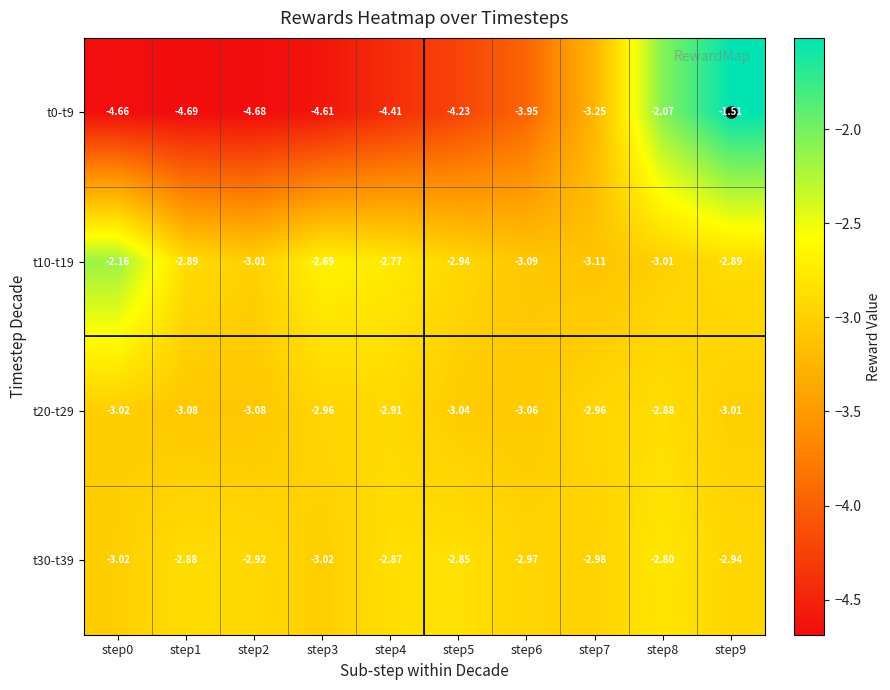

At how many categories does at least one series exceed -4?

10